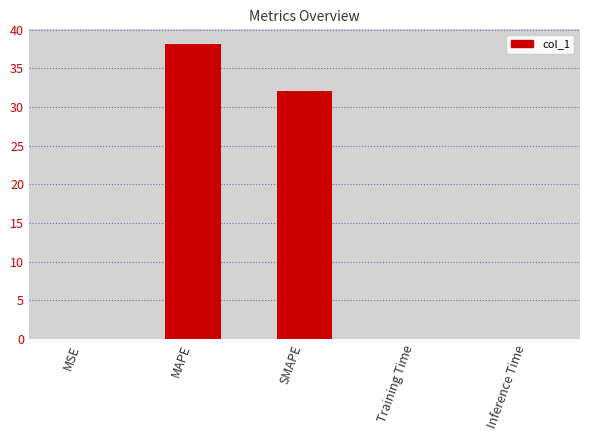

What is the sum of all values?

70.3